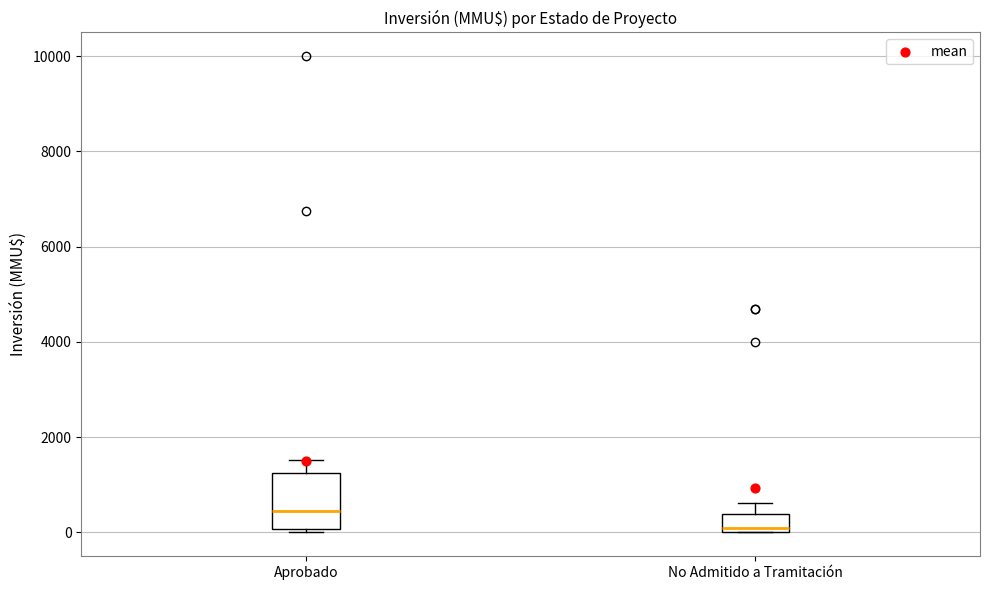

Reading left to right, transcribe this box plot: for each box, give where its median line is, the range the box spans, and where its two whiskers end, as read against the y-axis. The values are not printed on the chart, so give them approximately, as read against the axis.

Aprobado: median 400, box 0 to 1200, whiskers 0 (just below the box's lower edge) to 1600
No Admitido a Tramitación: median 0 (just above the box's lower edge), box 0 to 400, whiskers 0 to 600